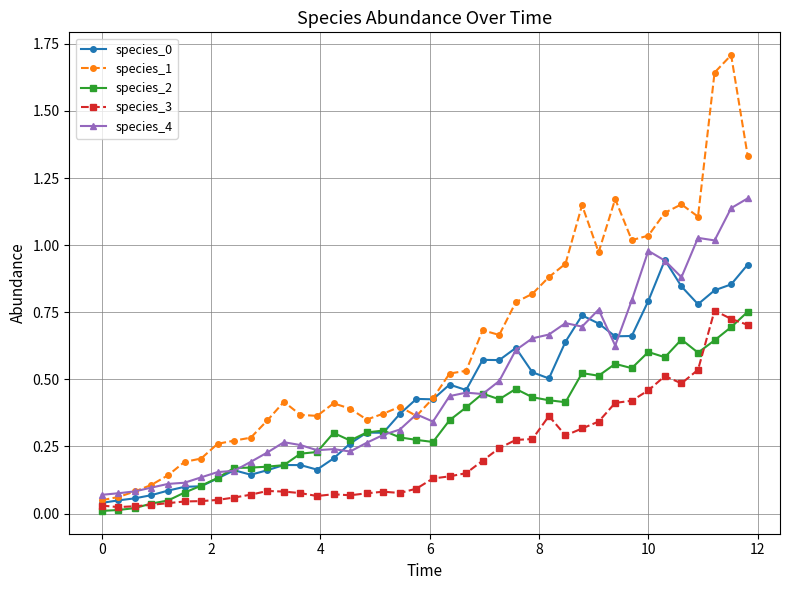

Which series has the largest range (max minus min)?

species_1